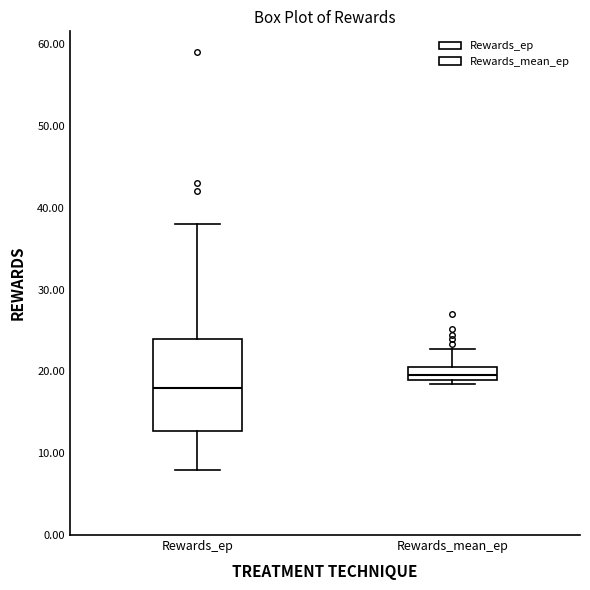

Reading left to right, transcribe this box plot: for each box, give where its median line is, the range the box spans, and where its two whiskers end, as read against the y-axis. The values are not printed on the chart, so give them approximately, as read against the axis.

Rewards_ep: median 18, box 13 to 24, whiskers 8 to 38
Rewards_mean_ep: median 20, box 19 to 21, whiskers 18 to 23